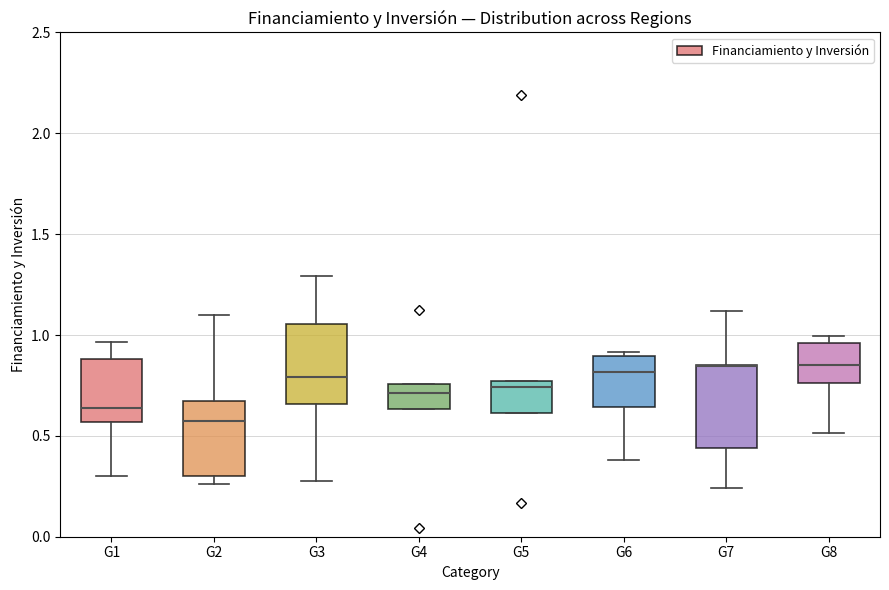

Where is the lower edge of the box for G3 on the y-axis? The values are not printed on the chart, so give them approximately, as read against the axis.

0.65